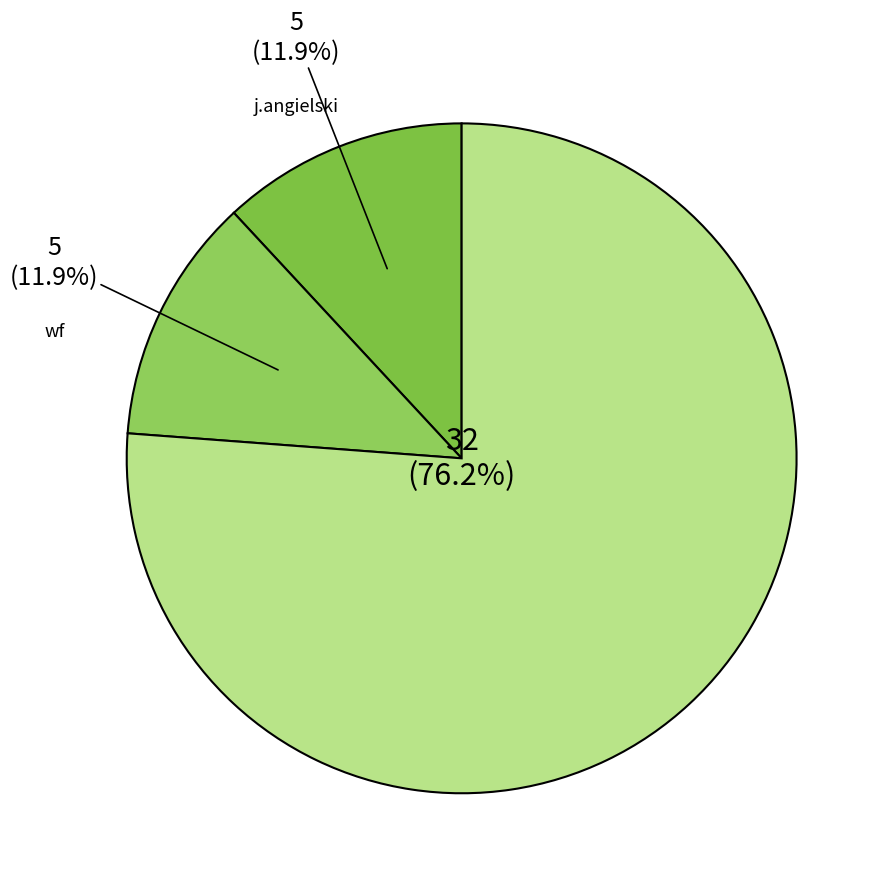

To the nearest percent, what is the average slice percentage?

33%